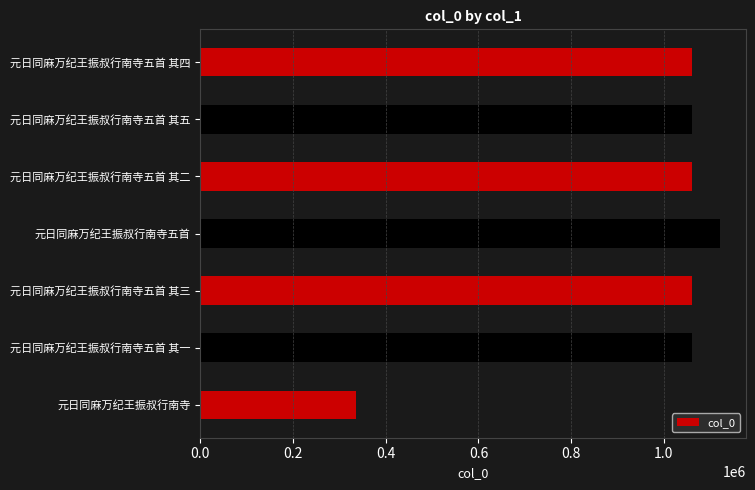

What is the approximate value at 元日同麻万纪王振叔行南寺五首 其二?

1060159